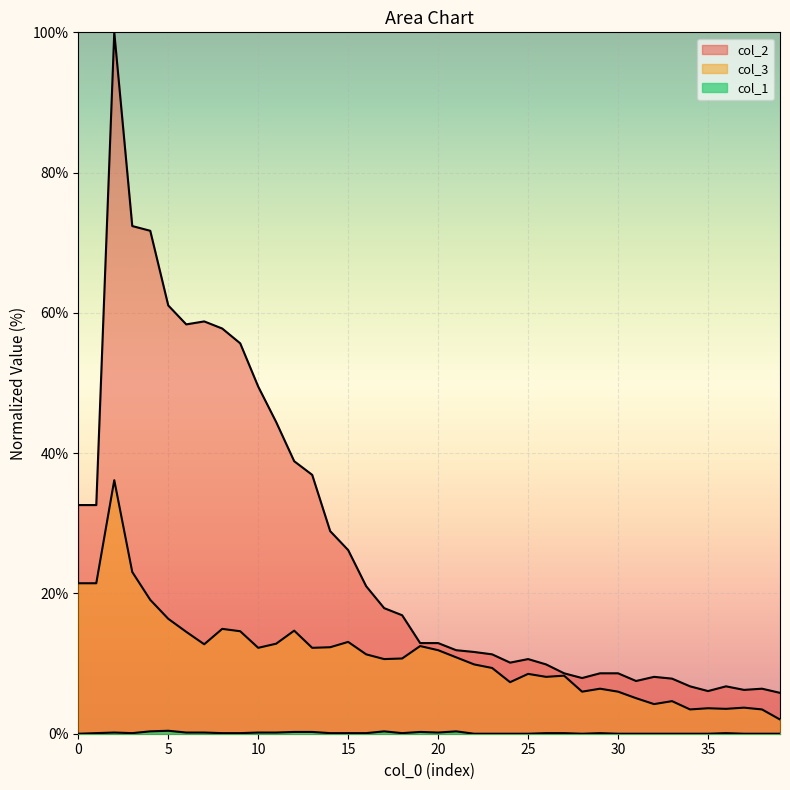

What is the value of the col_2 point at the 3rd from the left?

100.0